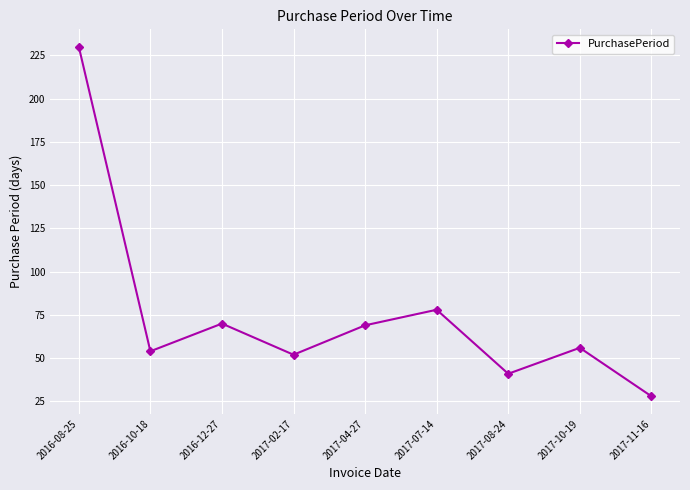

Where does the data first go above 56?

2016-08-25